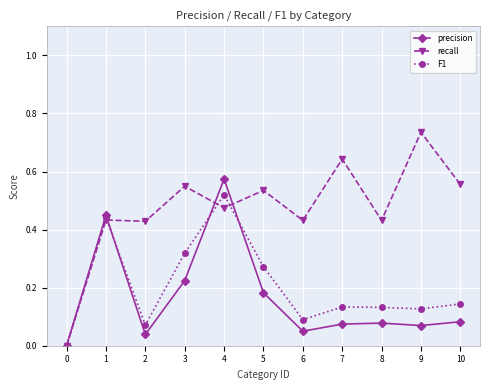

How many values in precision are above zero?

10